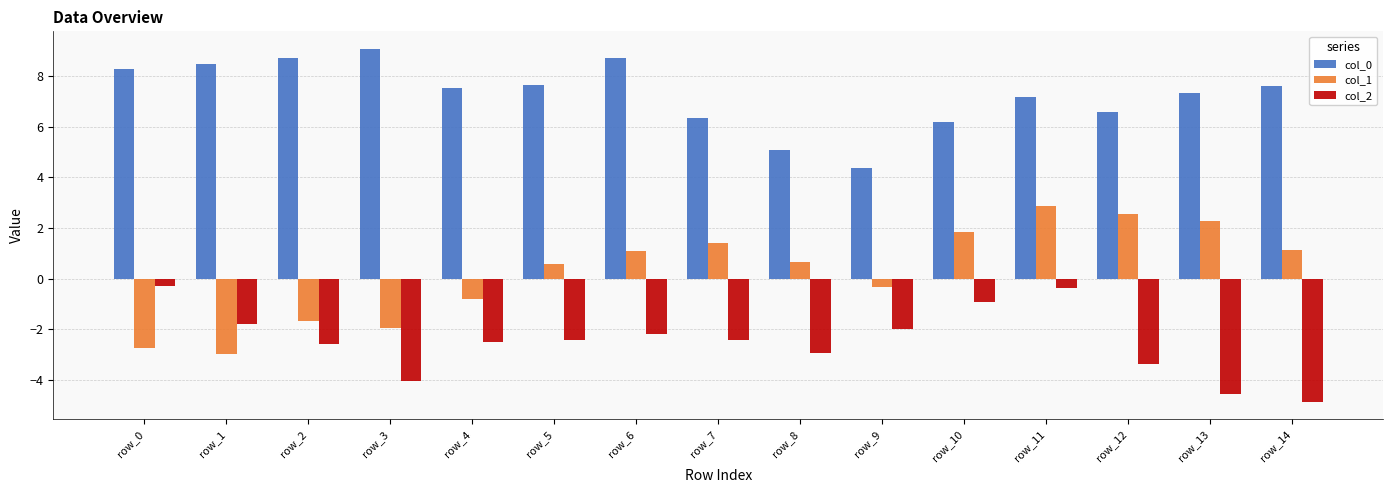

Is it true that col_2 equals -0.4 at row_11?

True